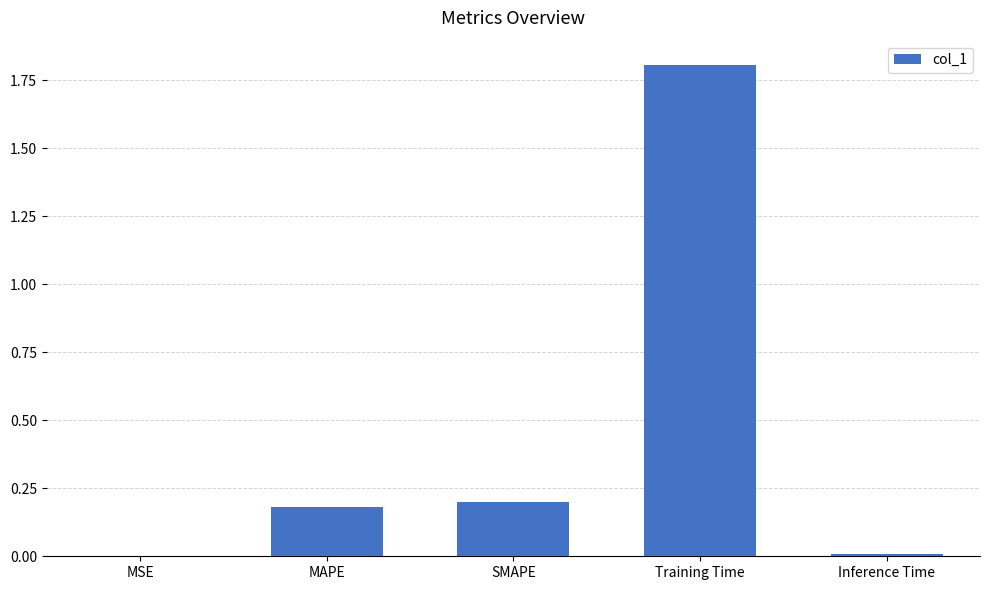

Is it true that the value at MAPE is 0.0?

False